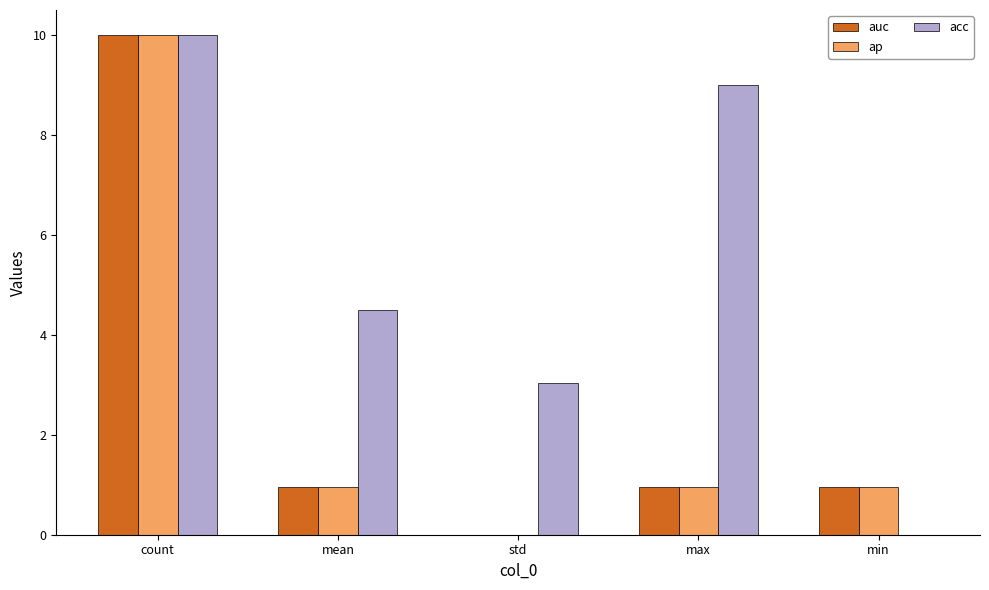

Which category has the highest value in the acc series?

count